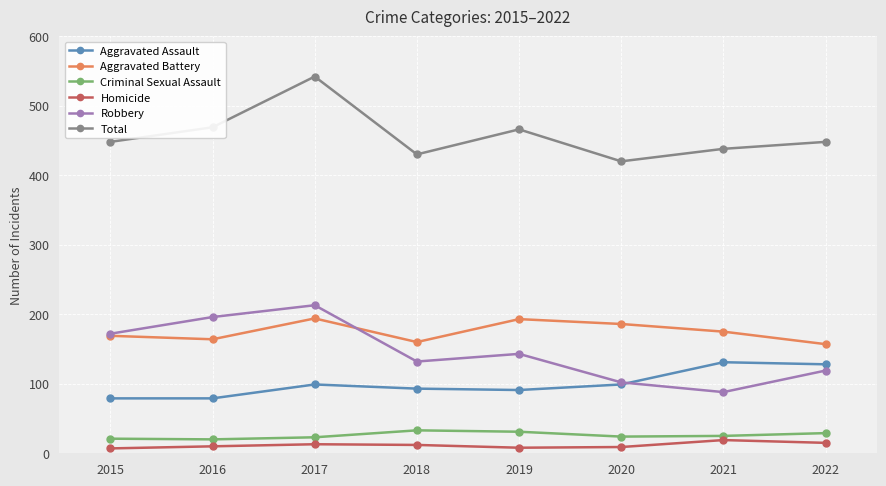

What is the difference between the maximum and minimum values in the Aggravated Battery series?

37